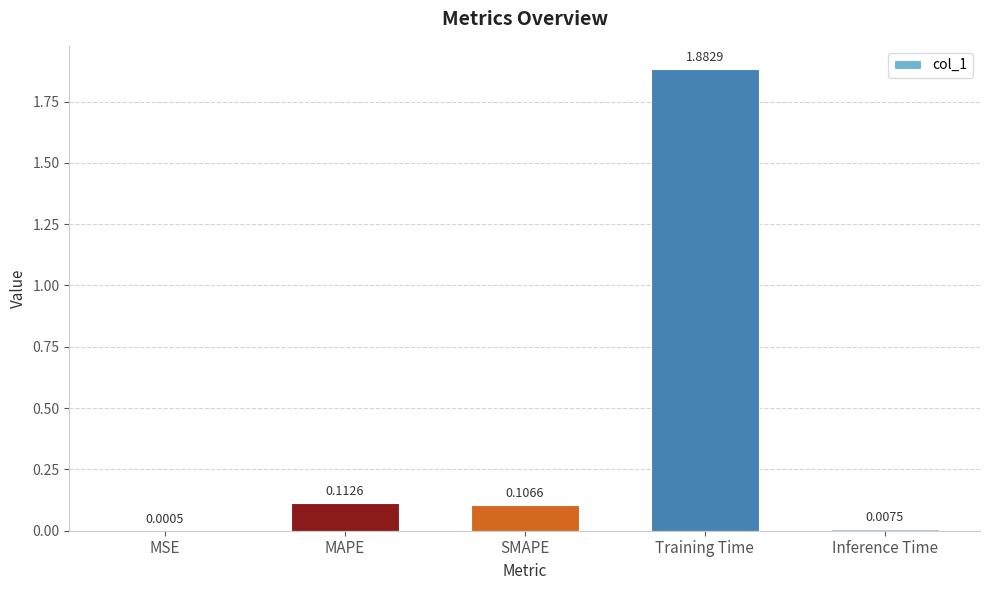

Where is the data nearest to the value 0?

MSE